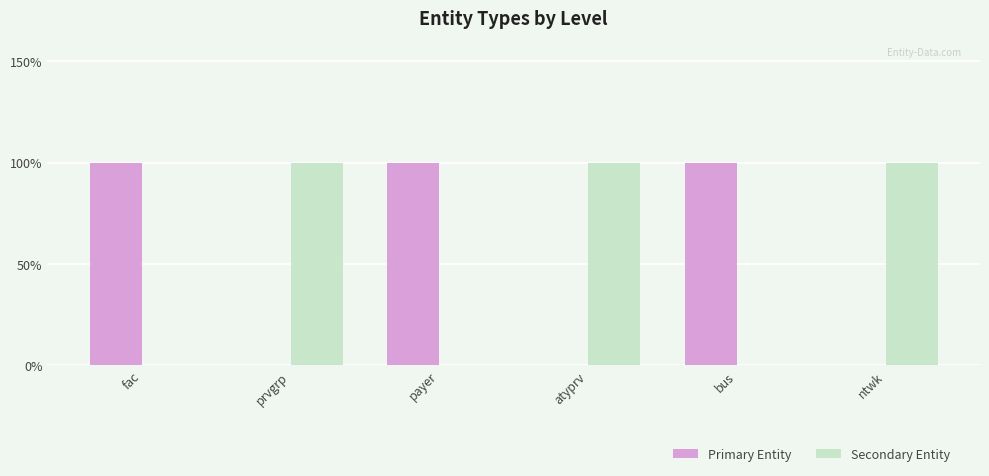

What is the label of the 3rd bar from the right?

atyprv